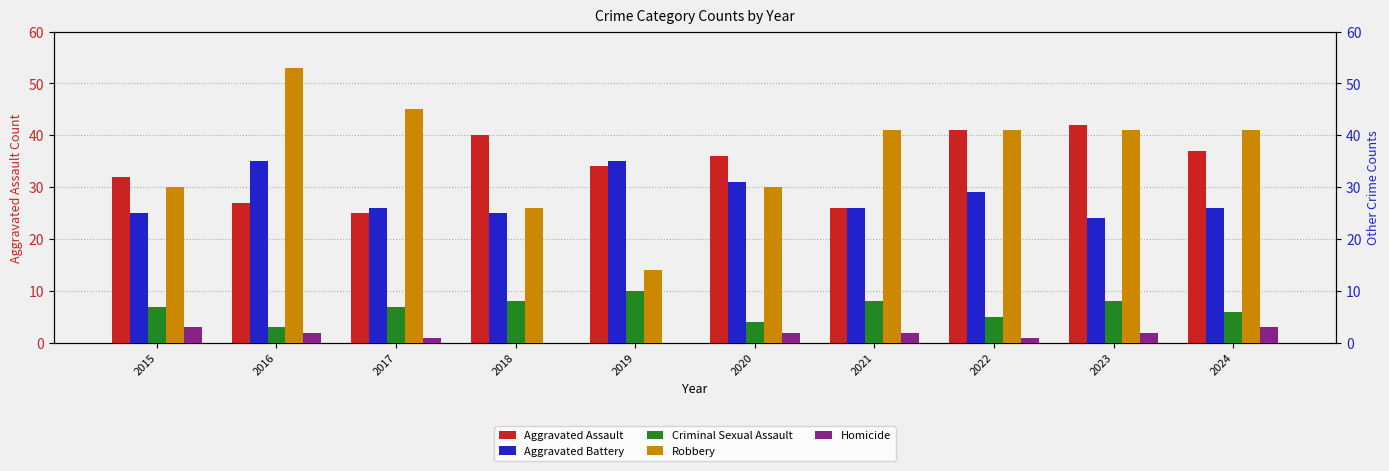

Rank the categories by Criminal Sexual Assault value from lowest to highest.

2016, 2020, 2022, 2024, 2015, 2017, 2018, 2021, 2023, 2019